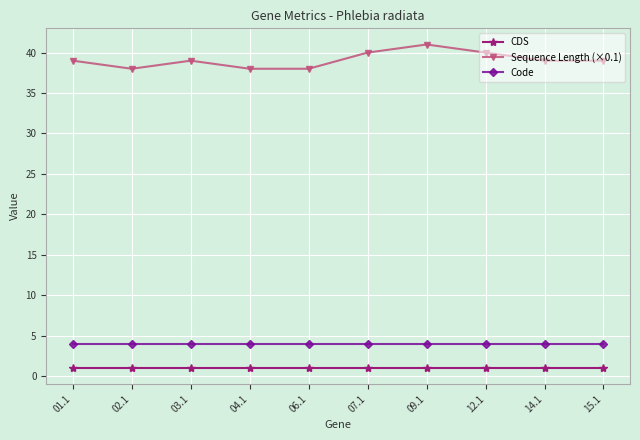

Is it true that Code equals 4 at 06.1?

True